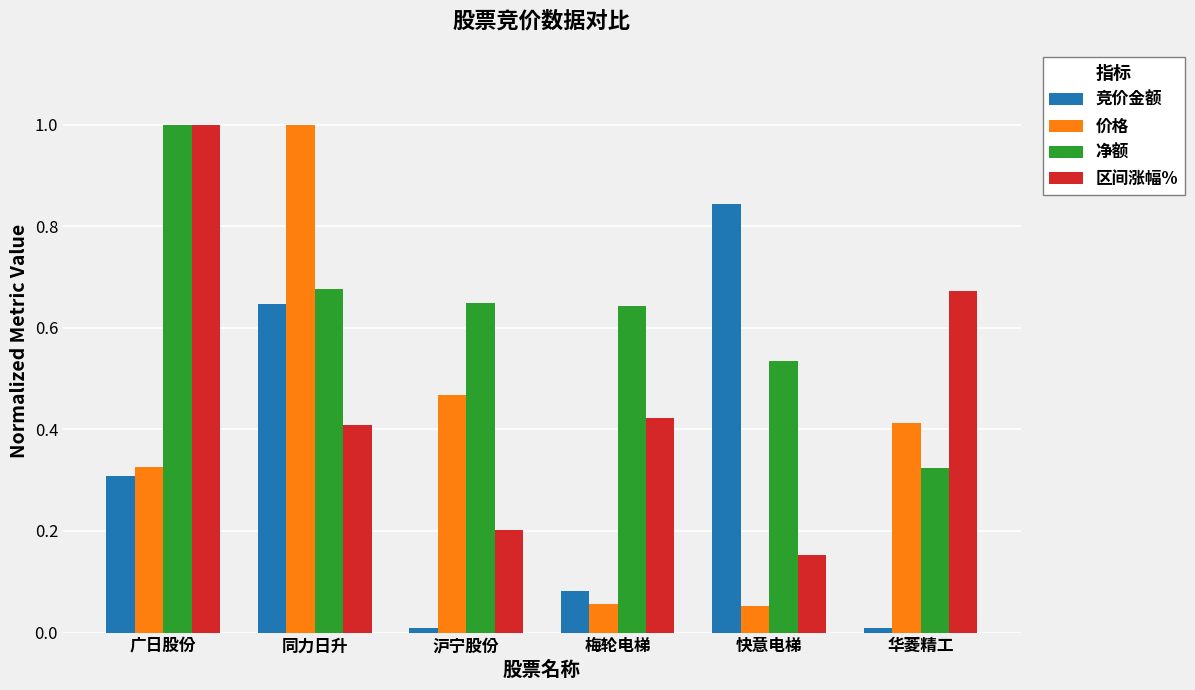

Which series has the largest total across all categories?

净额